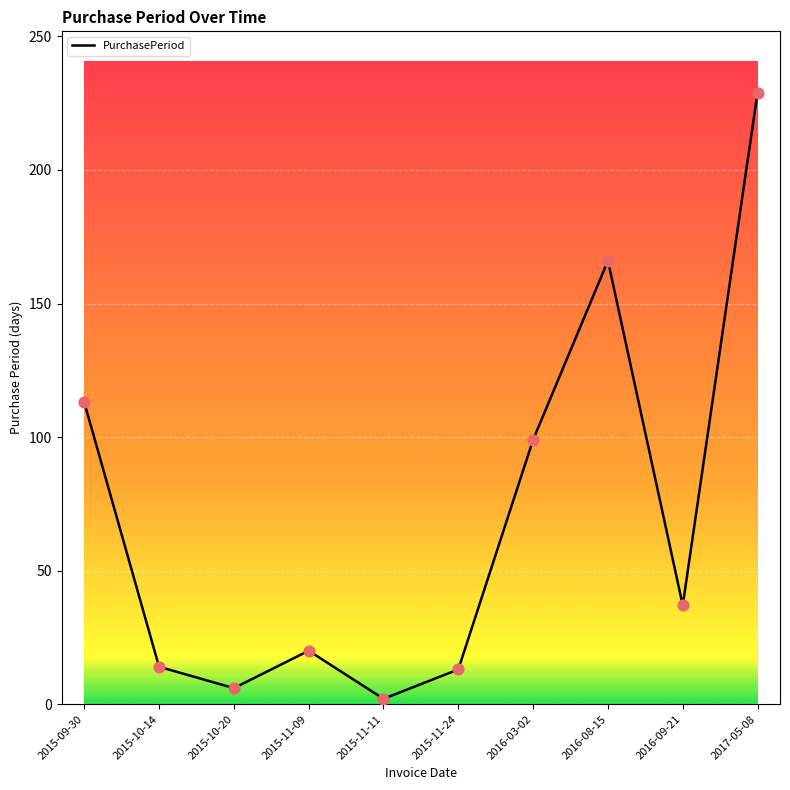

What is the ratio of the value at 2015-11-24 to the value at 2015-09-30?

0.1